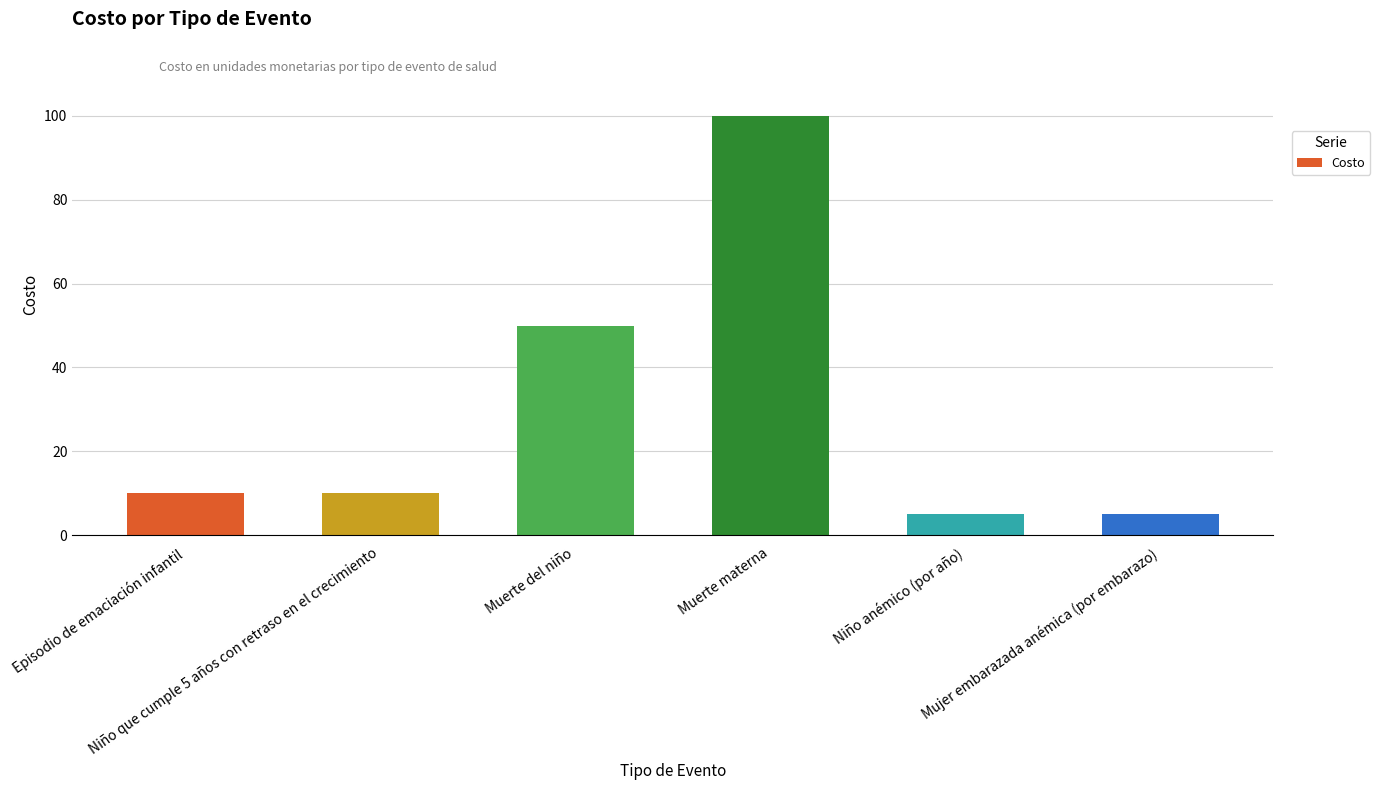

What is the difference between the second highest and second lowest values?

45